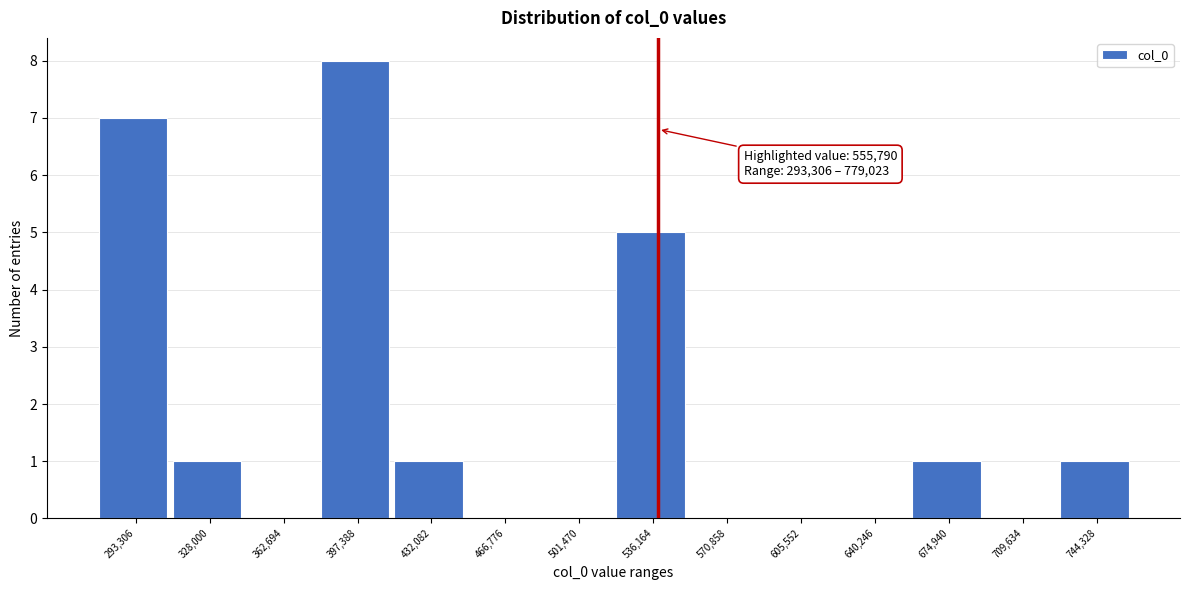

Reading right to left, list all the values displayed in this chart.

744,328=1	709,634=0	674,940=1	640,246=0	605,552=0	570,858=0	536,164=5	501,470=0	466,776=0	432,082=1	397,388=8	362,694=0	328,000=1	293,306=7